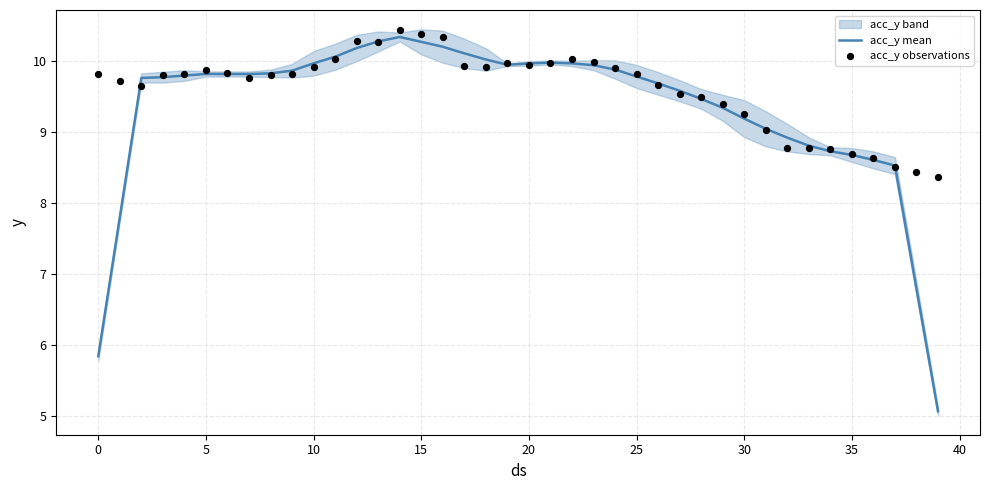

Which series has the largest Y range (max minus min)?

acc_y mean